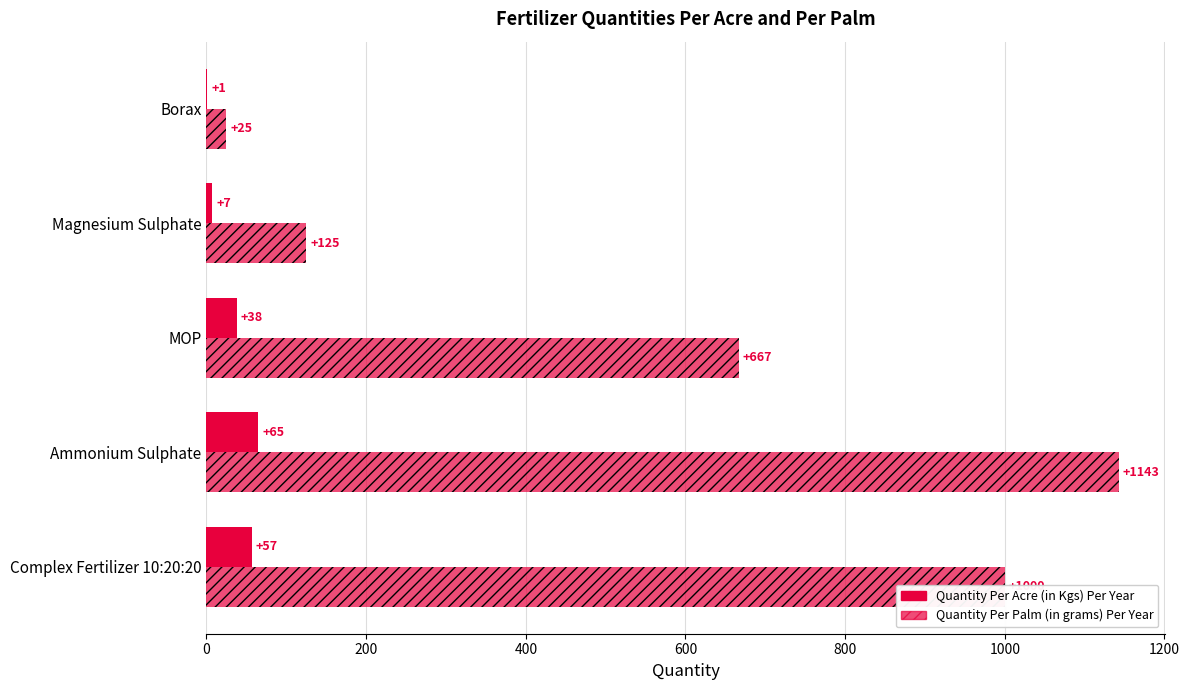

Rank the series by their average value, from highest to lowest.

Quantity Per Palm (in grams) Per Year, Quantity Per Acre (in Kgs) Per Year